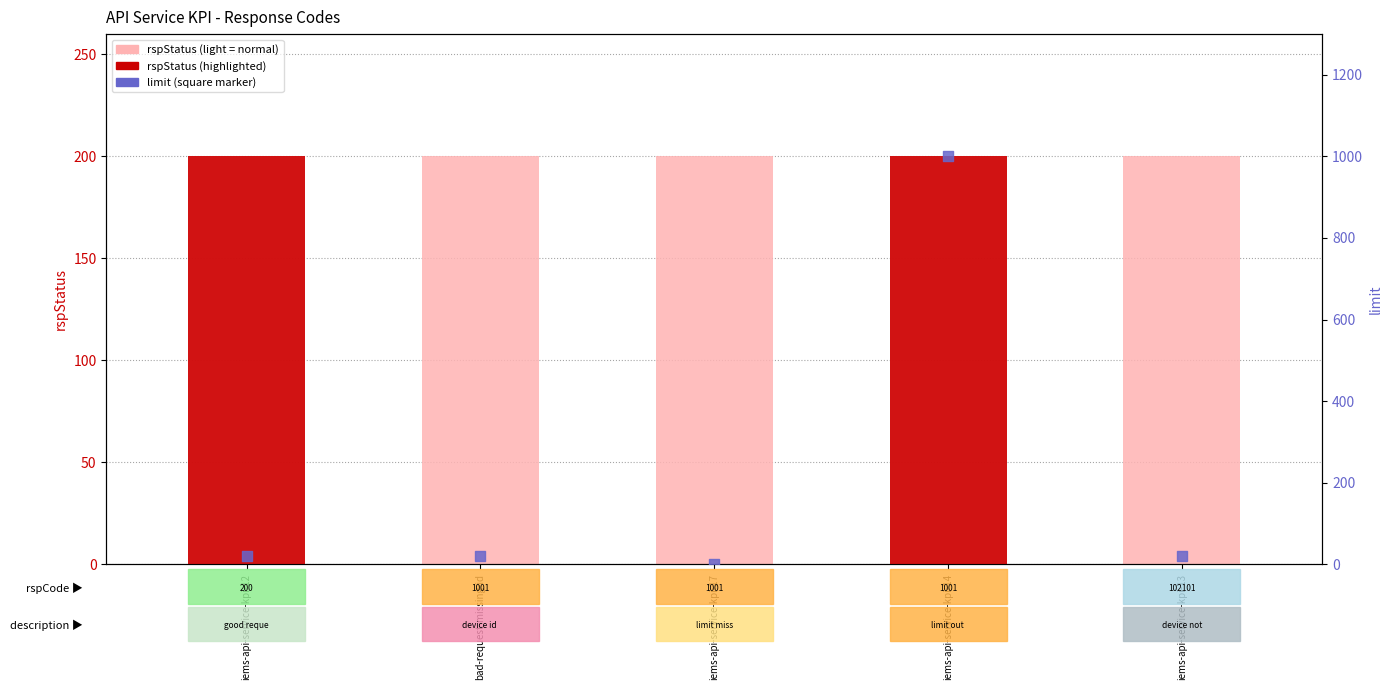

At which category is the sum across all series the highest?

iems-api-service-kpi-14